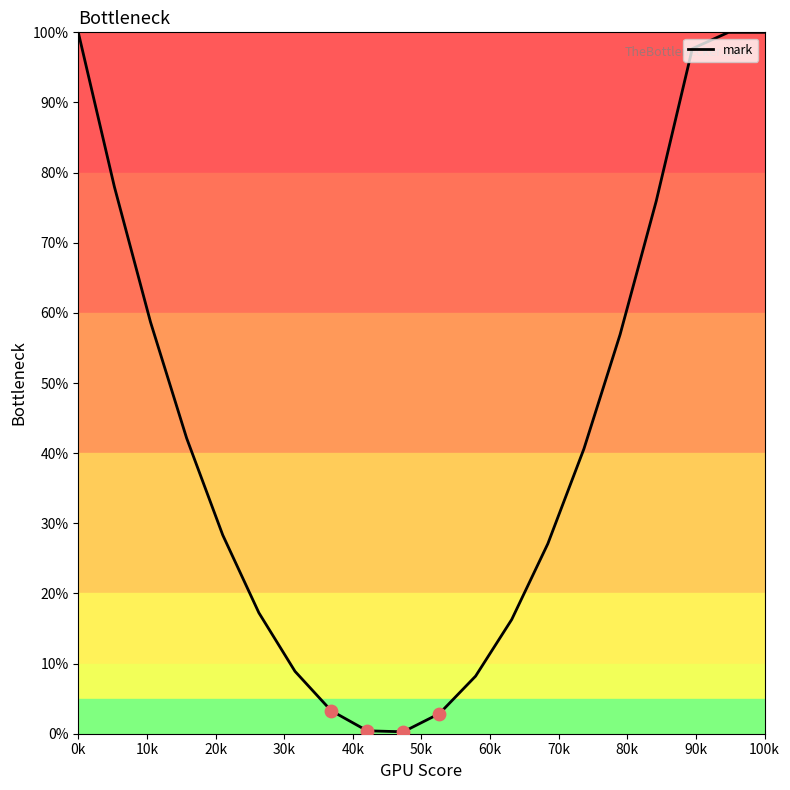

What is the maximum value shown in the chart?

100.0